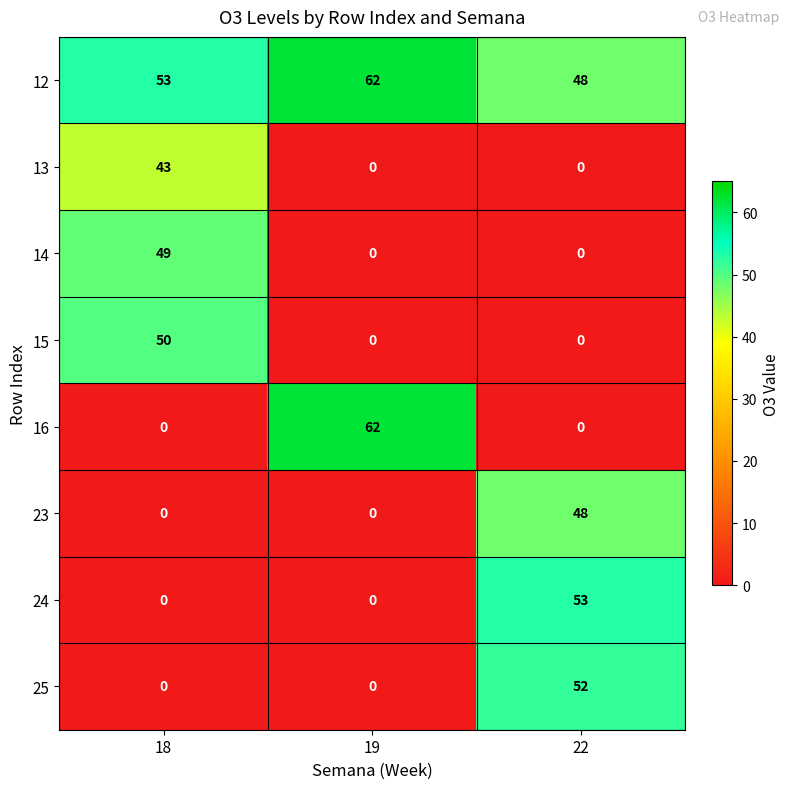

Reading left to right, transcribe all the data shown in this chart.

12: 53	62	48
13: 43	0	0
14: 49	0	0
15: 50	0	0
16: 0	62	0
23: 0	0	48
24: 0	0	53
25: 0	0	52